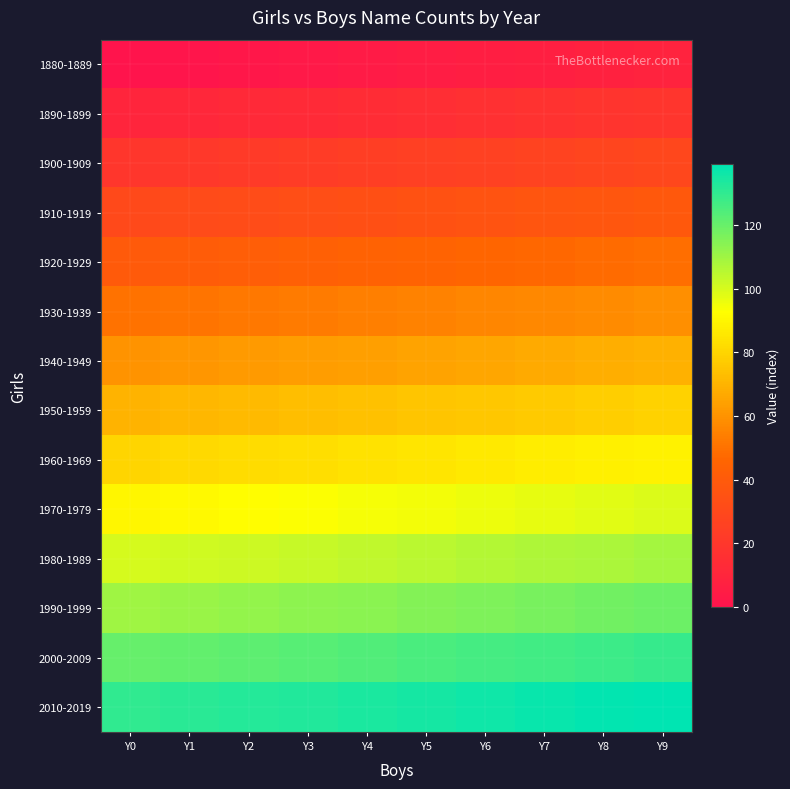

Reading right to left, extract all data points from this chart.

1880-1889: Y9=9	Y8=8	Y7=7	Y6=6	Y5=5	Y4=4	Y3=3	Y2=2	Y1=1	Y0=0
1890-1899: Y9=19	Y8=18	Y7=17	Y6=16	Y5=15	Y4=14	Y3=13	Y2=12	Y1=11	Y0=10
1900-1909: Y9=29	Y8=28	Y7=27	Y6=26	Y5=25	Y4=24	Y3=23	Y2=22	Y1=21	Y0=20
1910-1919: Y9=39	Y8=38	Y7=37	Y6=36	Y5=35	Y4=34	Y3=33	Y2=32	Y1=31	Y0=30
1920-1929: Y9=49	Y8=48	Y7=47	Y6=46	Y5=45	Y4=44	Y3=43	Y2=42	Y1=41	Y0=40
1930-1939: Y9=59	Y8=58	Y7=57	Y6=56	Y5=55	Y4=54	Y3=53	Y2=52	Y1=51	Y0=50
1940-1949: Y9=69	Y8=68	Y7=67	Y6=66	Y5=65	Y4=64	Y3=63	Y2=62	Y1=61	Y0=60
1950-1959: Y9=79	Y8=78	Y7=77	Y6=76	Y5=75	Y4=74	Y3=73	Y2=72	Y1=71	Y0=70
1960-1969: Y9=89	Y8=88	Y7=87	Y6=86	Y5=85	Y4=84	Y3=83	Y2=82	Y1=81	Y0=80
1970-1979: Y9=99	Y8=98	Y7=97	Y6=96	Y5=95	Y4=94	Y3=93	Y2=92	Y1=91	Y0=90
1980-1989: Y9=109	Y8=108	Y7=107	Y6=106	Y5=105	Y4=104	Y3=103	Y2=102	Y1=101	Y0=100
1990-1999: Y9=119	Y8=118	Y7=117	Y6=116	Y5=115	Y4=114	Y3=113	Y2=112	Y1=111	Y0=110
2000-2009: Y9=129	Y8=128	Y7=127	Y6=126	Y5=125	Y4=124	Y3=123	Y2=122	Y1=121	Y0=120
2010-2019: Y9=139	Y8=138	Y7=137	Y6=136	Y5=135	Y4=134	Y3=133	Y2=132	Y1=131	Y0=130